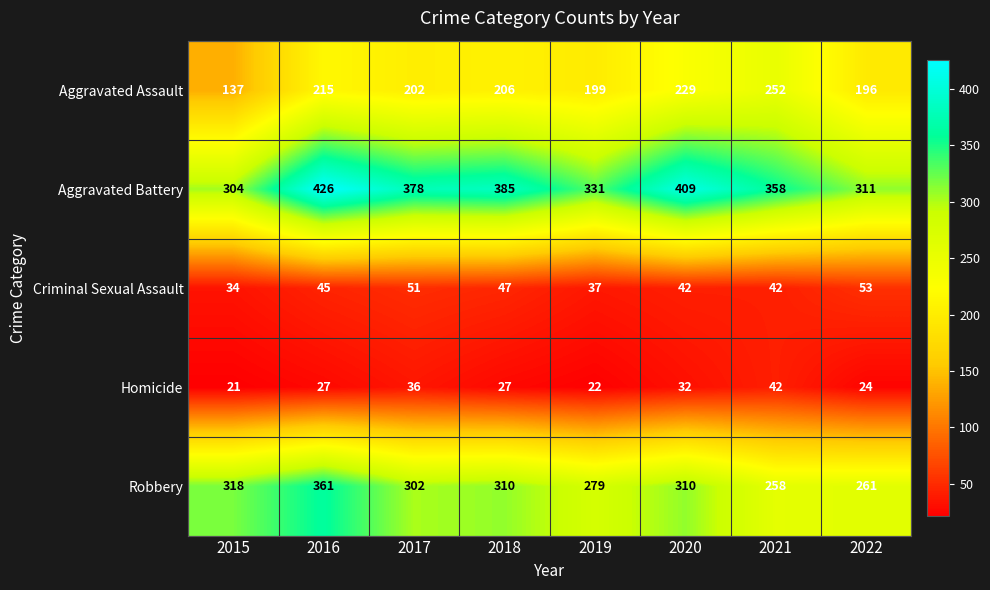

True or false: Criminal Sexual Assault has a value of 66 at 2020.

False